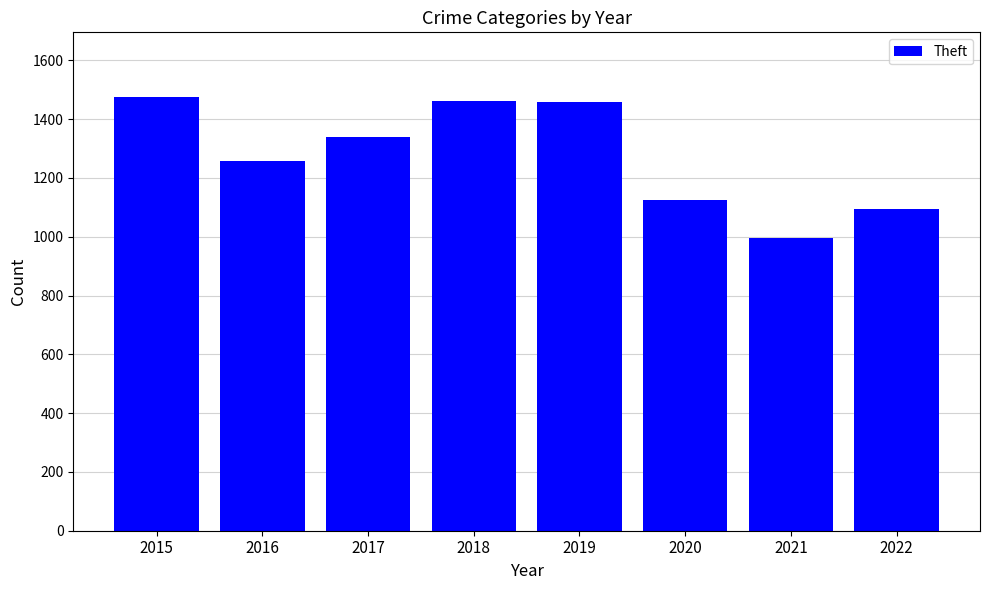

What is the minimum value shown in the chart?

997